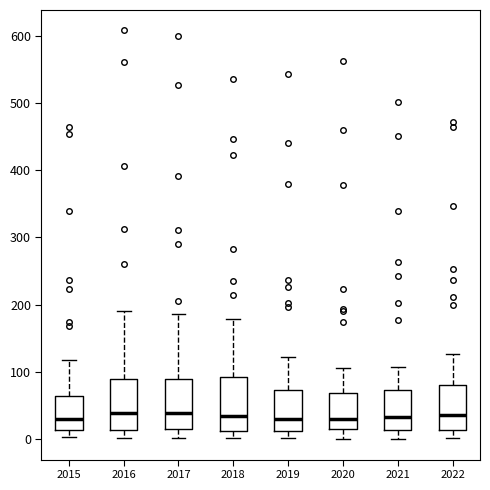

Where is the lower edge of the box at x = 2019 on the y-axis? The values are not printed on the chart, so give them approximately, as read against the axis.

10